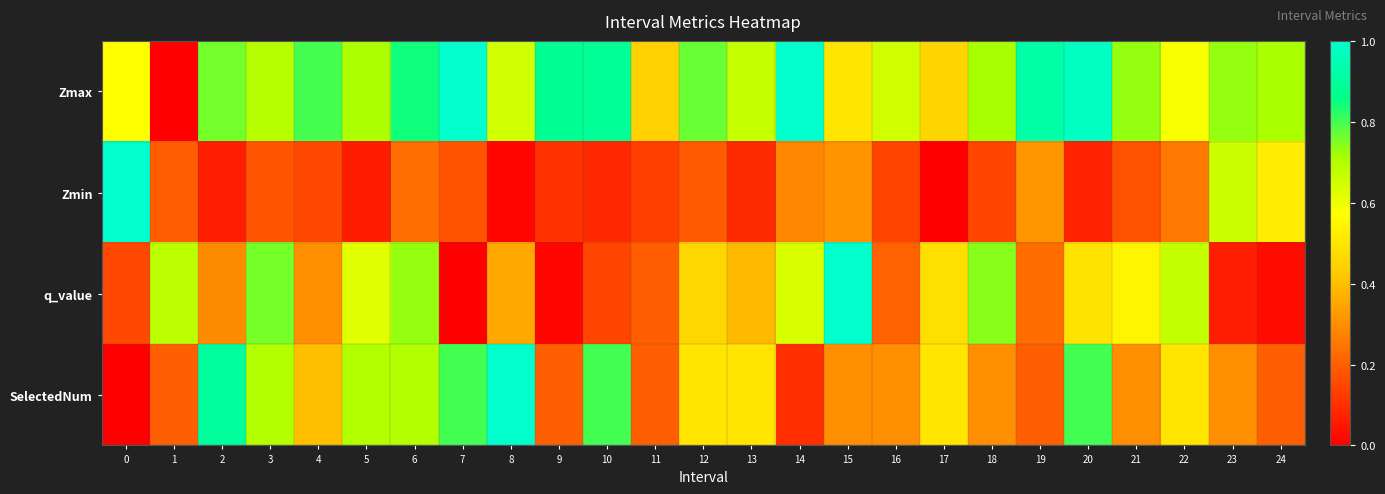

Rank the series by their maximum value, from highest to lowest.

row_0, row_1, row_2, row_3